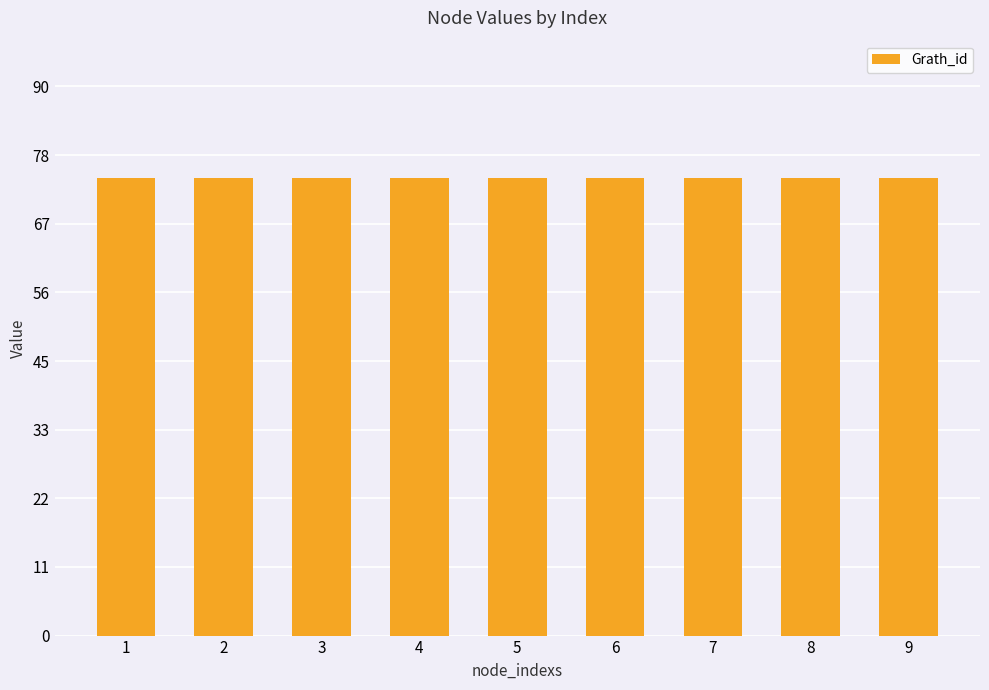

Does the chart contain stacked bars?

No